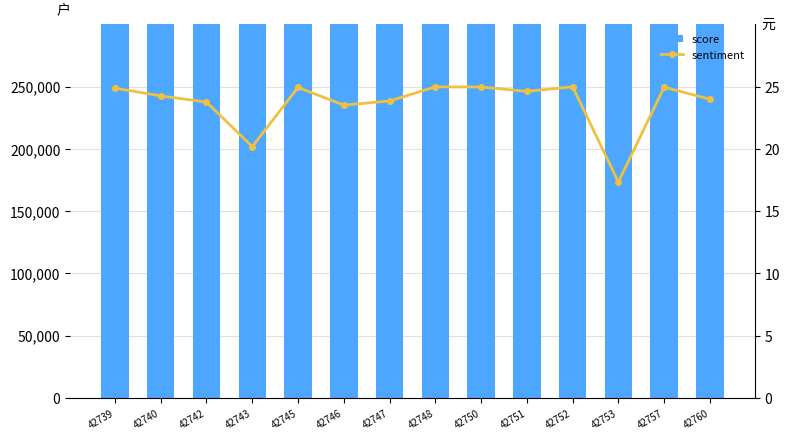

What is the highest value of the score series?

1250000.0